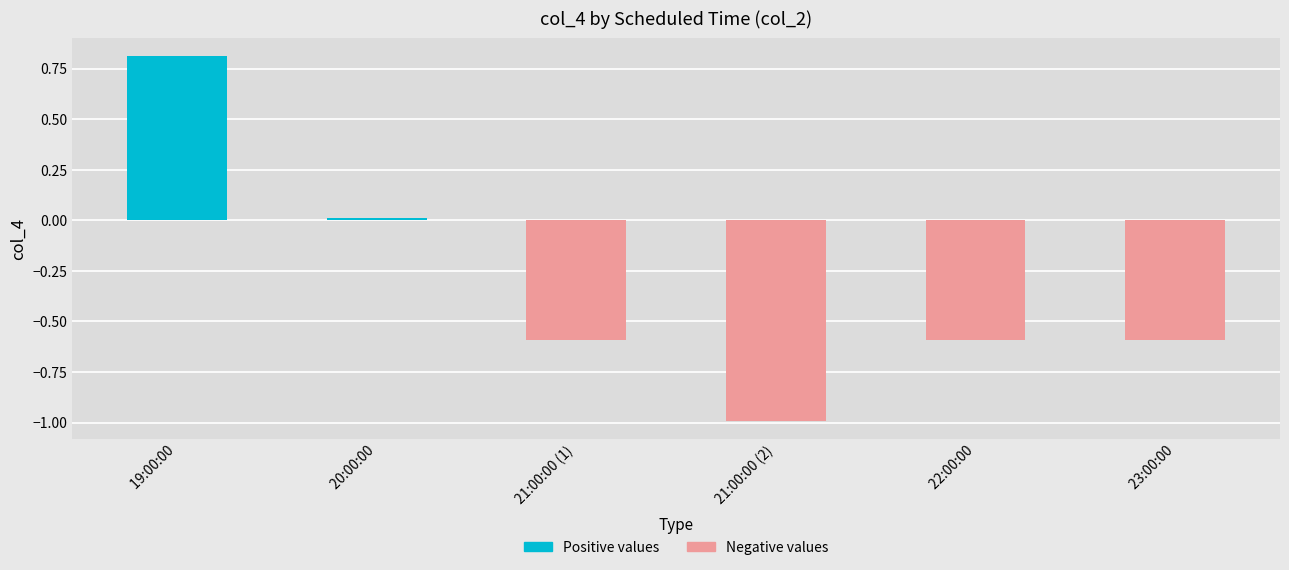

How many data points does each series have?

6